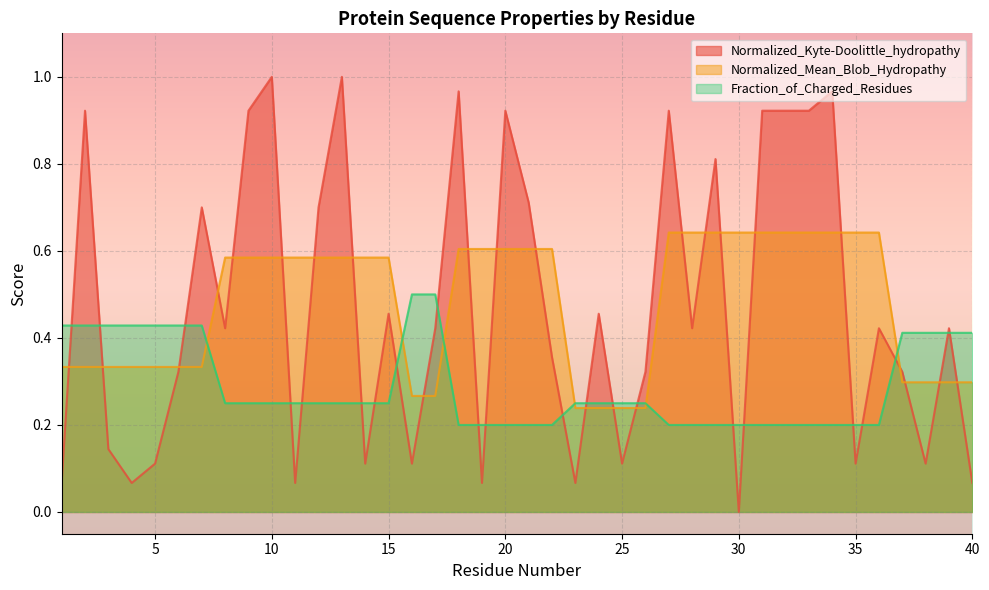

Reading left to right, what are all the values shown in this chart?

Normalized_Kyte-Doolittle_hydropathy: 0.1	0.9	0.1	0.1	0.1	0.3	0.7	0.4	0.9	1.0	0.1	0.7	1.0	0.1	0.5	0.1	0.4	1.0	0.1	0.9	0.7	0.4	0.1	0.5	0.1	0.3	0.9	0.4	0.8	0.0	0.9	0.9	0.9	1.0	0.1	0.4	0.3	0.1	0.4	0.1
Normalized_Mean_Blob_Hydropathy: 0.3	0.3	0.3	0.3	0.3	0.3	0.3	0.6	0.6	0.6	0.6	0.6	0.6	0.6	0.6	0.3	0.3	0.6	0.6	0.6	0.6	0.6	0.2	0.2	0.2	0.2	0.6	0.6	0.6	0.6	0.6	0.6	0.6	0.6	0.6	0.6	0.3	0.3	0.3	0.3
Fraction_of_Charged_Residues: 0.4	0.4	0.4	0.4	0.4	0.4	0.4	0.2	0.2	0.2	0.2	0.2	0.2	0.2	0.2	0.5	0.5	0.2	0.2	0.2	0.2	0.2	0.2	0.2	0.2	0.2	0.2	0.2	0.2	0.2	0.2	0.2	0.2	0.2	0.2	0.2	0.4	0.4	0.4	0.4